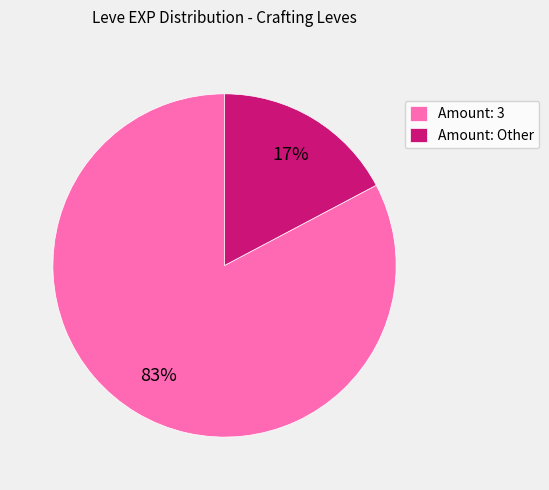

Do Amount: Other and Amount: 3 together represent more than half of the pie?

Yes